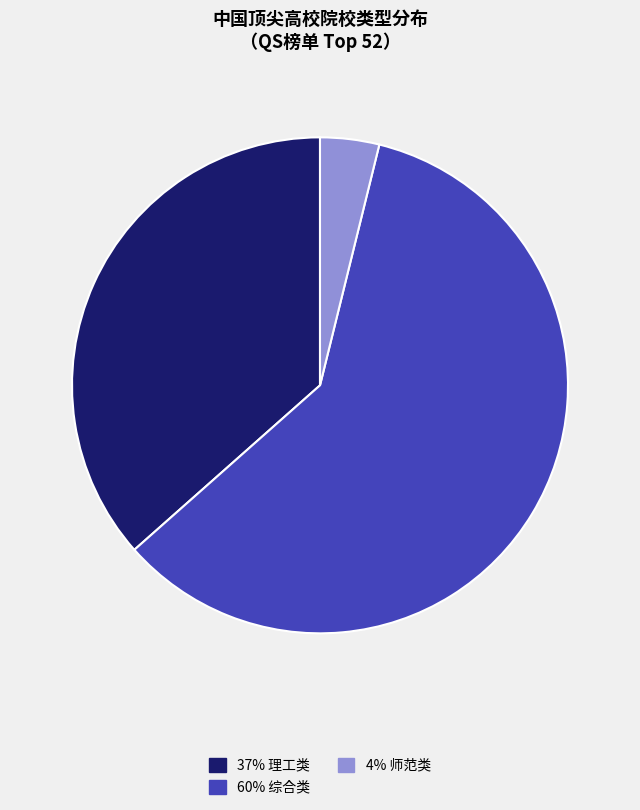

Does any single category account for the majority?

Yes